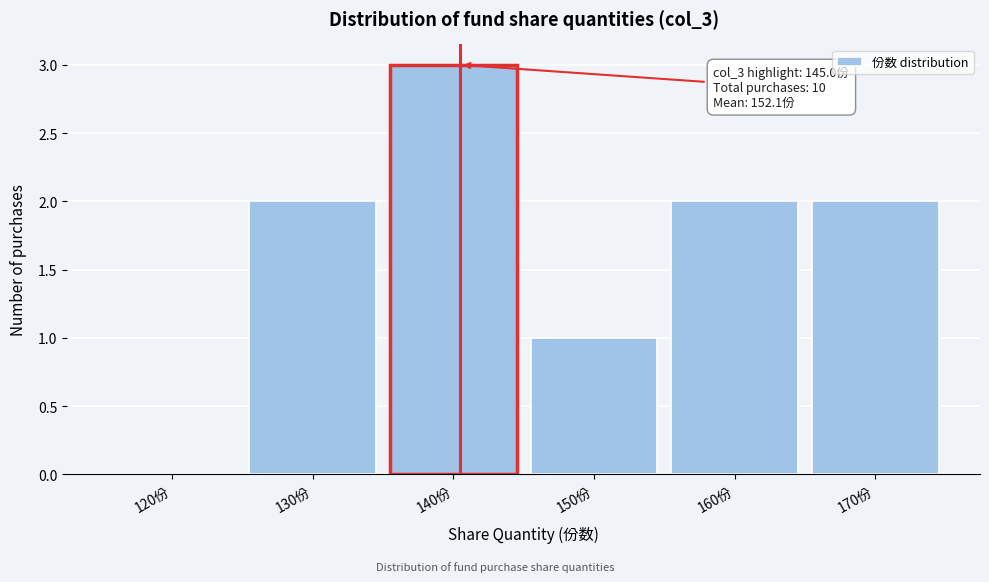

Reading right to left, what are all the values shown in this chart?

170份=2	160份=2	150份=1	140份=3	130份=2	120份=0